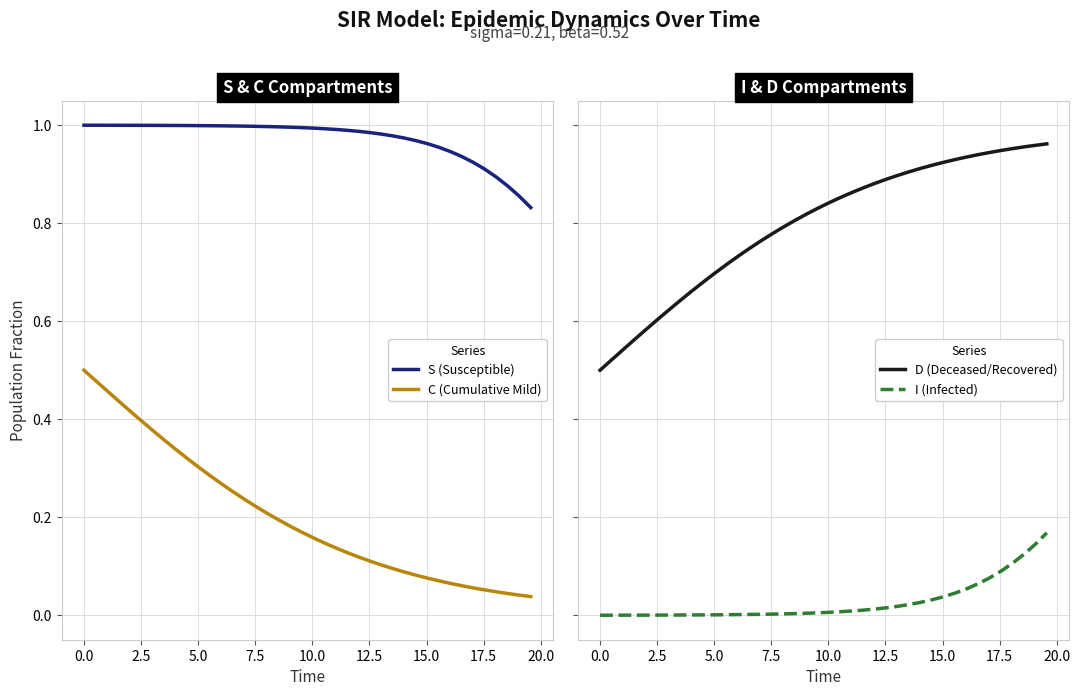

What is the difference between the second highest and minimum values in the S (Susceptible) series?

0.2